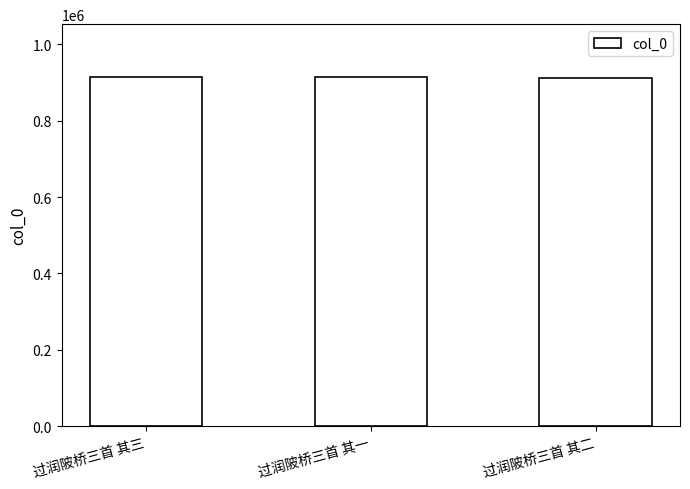

What is the smallest value displayed?

912596